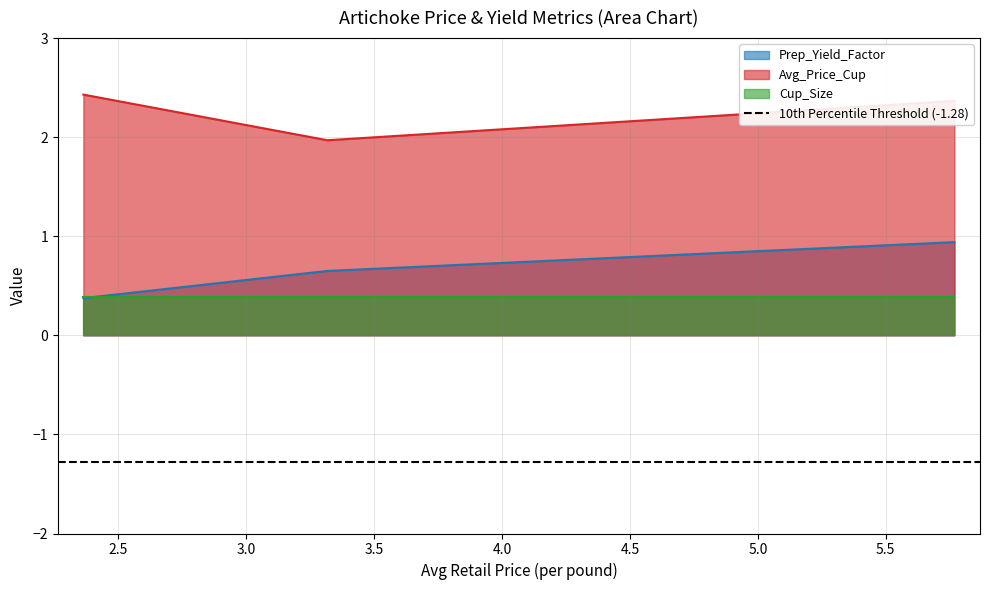

Which category has the highest value across all series?

2.3637333814